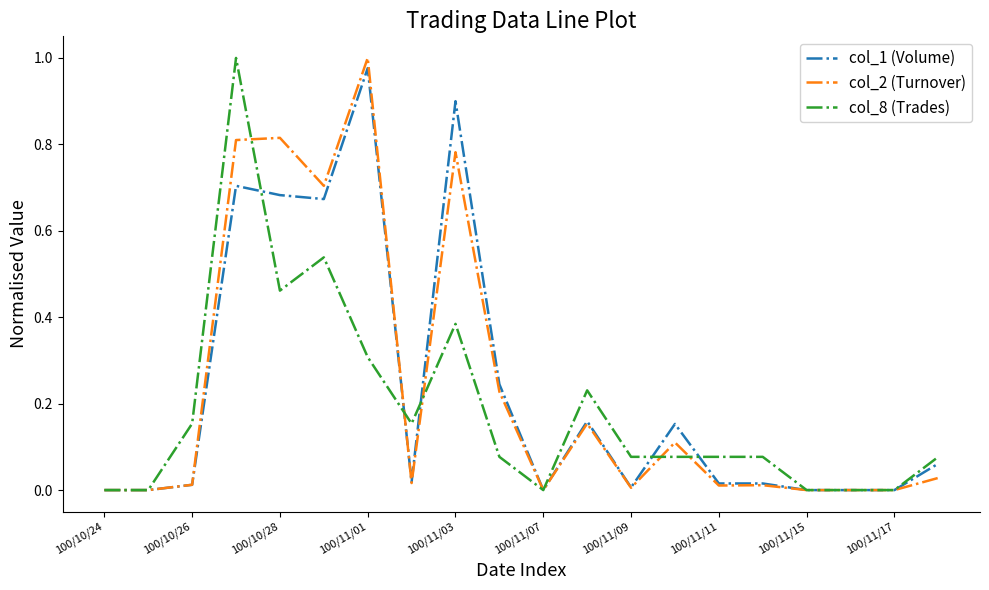

What are all the series names shown in the legend?

col_1 (Volume), col_2 (Turnover), col_8 (Trades)